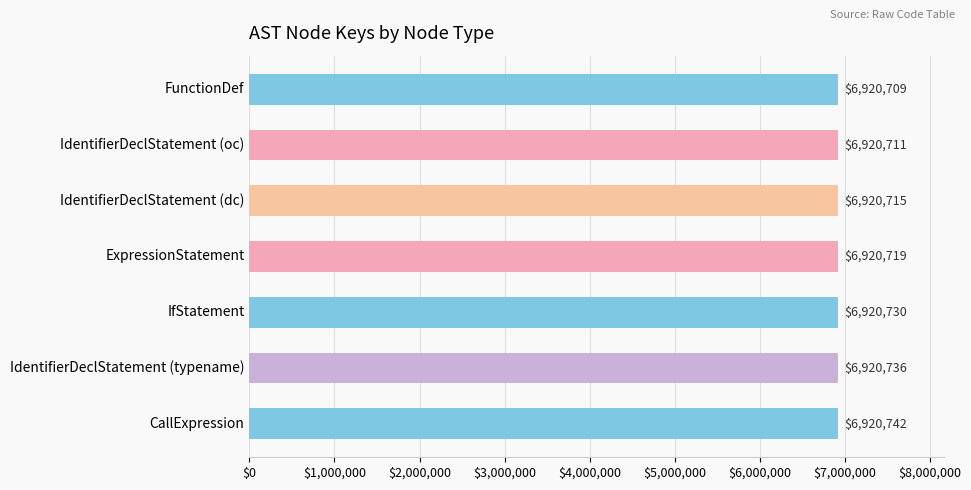

What is the change in value from IdentifierDeclStatement (dc) to IfStatement?

+15